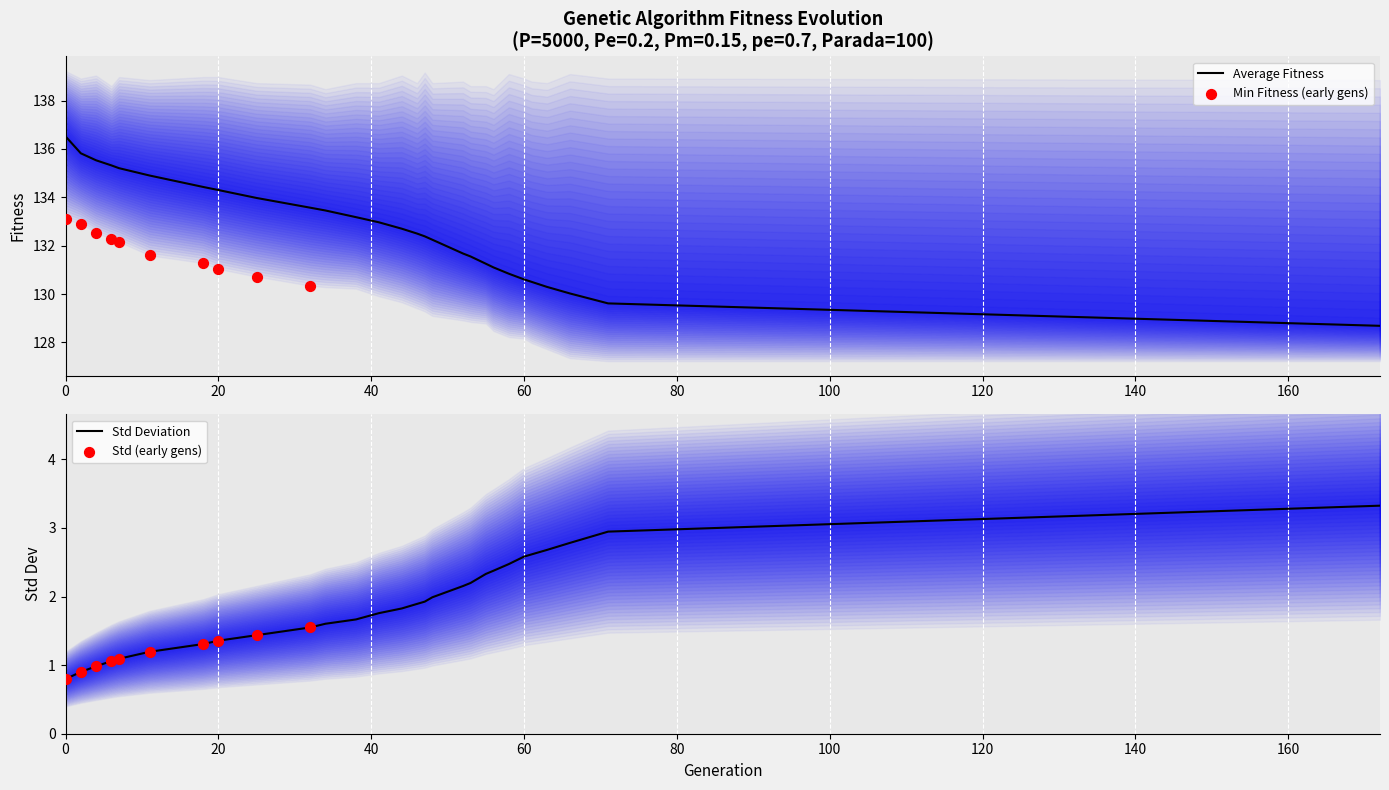

Is the value of min at 38 greater than the value of avg at 11?

Yes